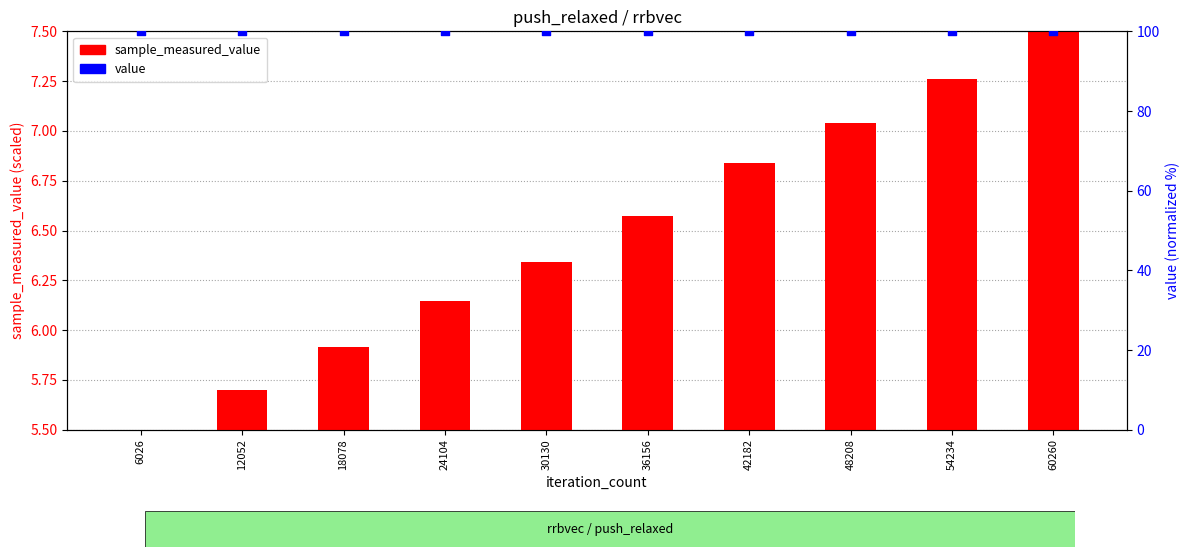

Is the value of value at 24104 greater than the value of sample_measured_value at 30130?

Yes